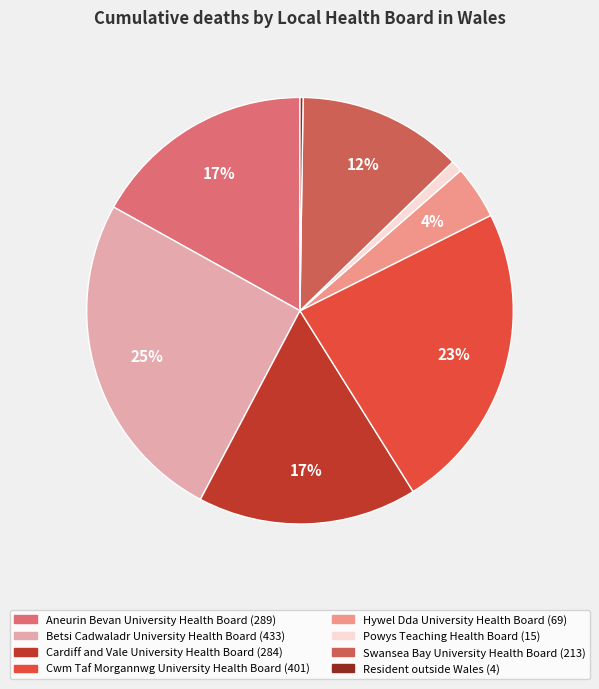

To the nearest percent, what portion does Hywel Dda University Health Board represent?

4%